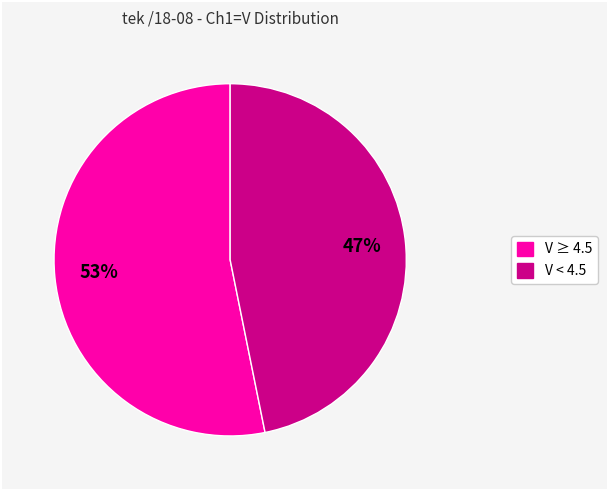

Is there a majority slice in this chart?

Yes